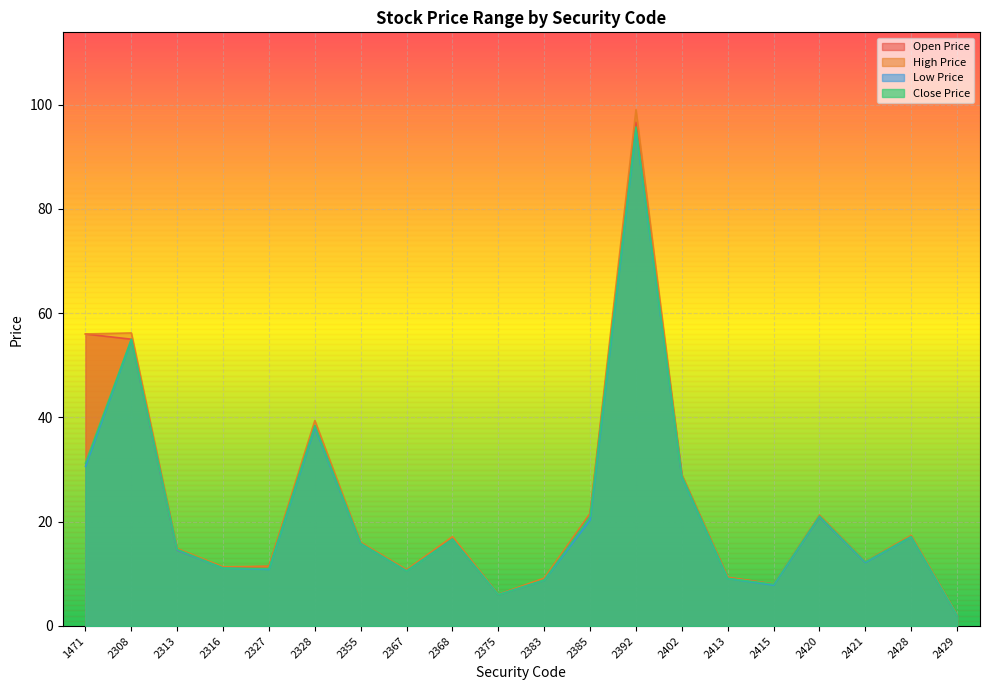

True or false: Close Price and Low Price intersect in this chart.

False